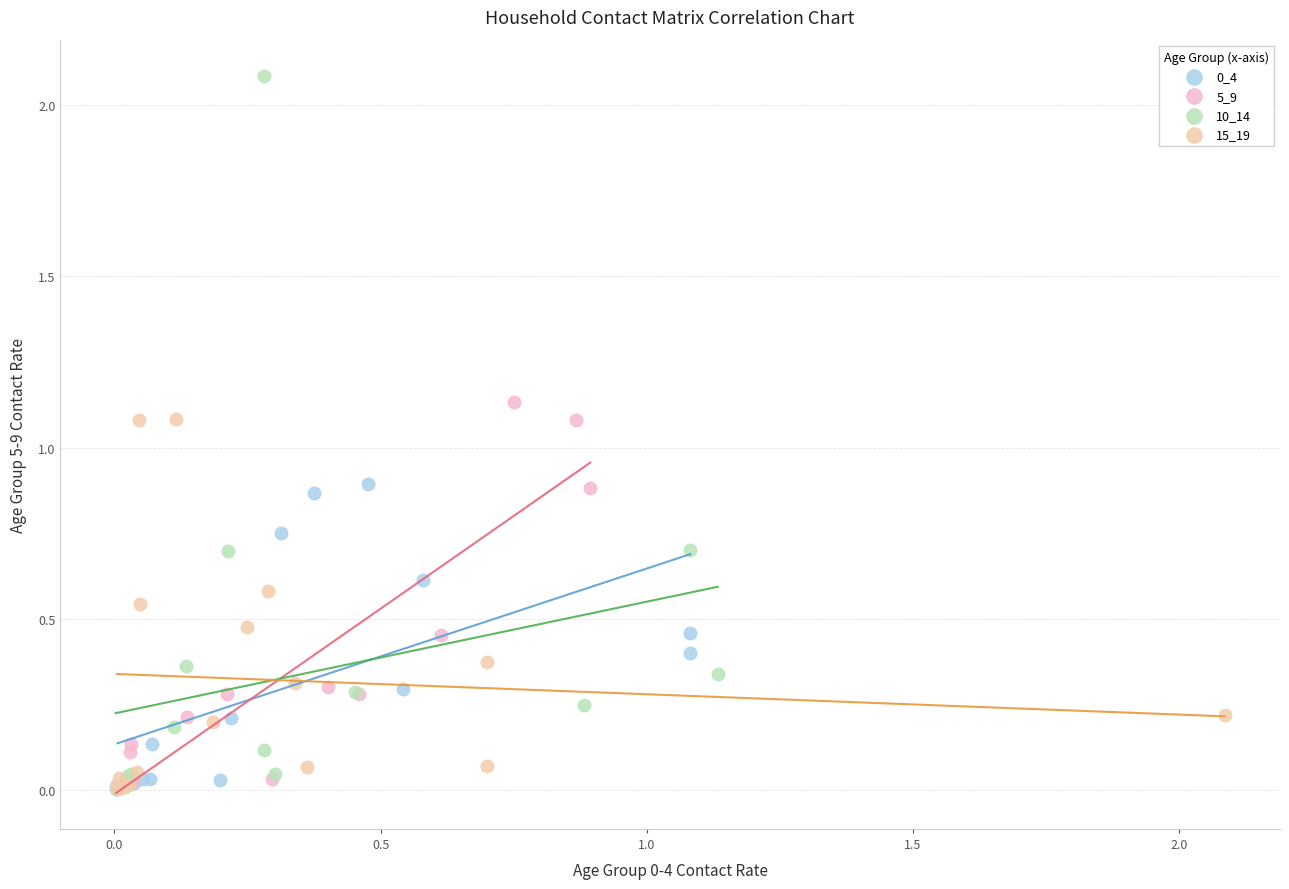

Which series has the largest Y range (max minus min)?

10_14